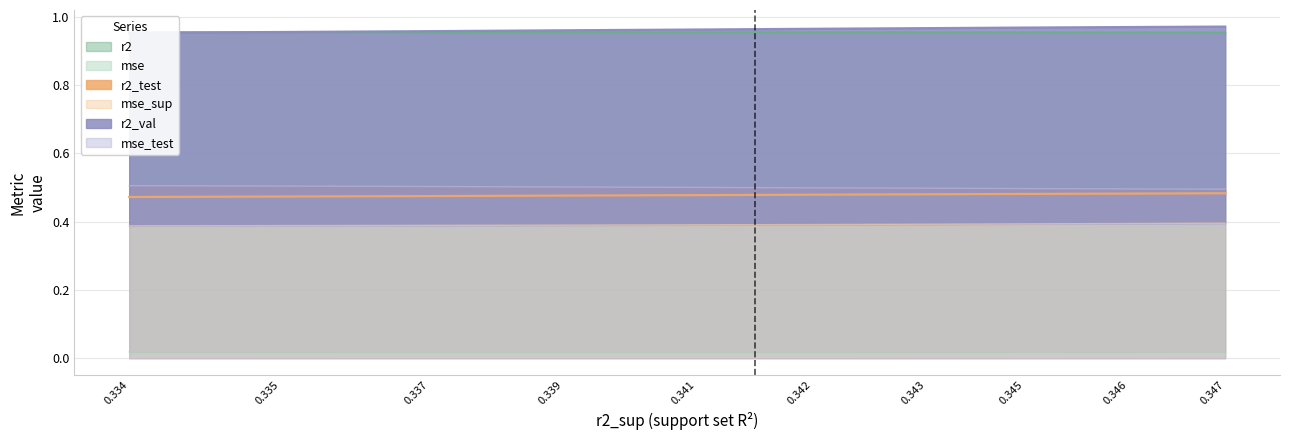

At how many categories does at least one series exceed 0?

10